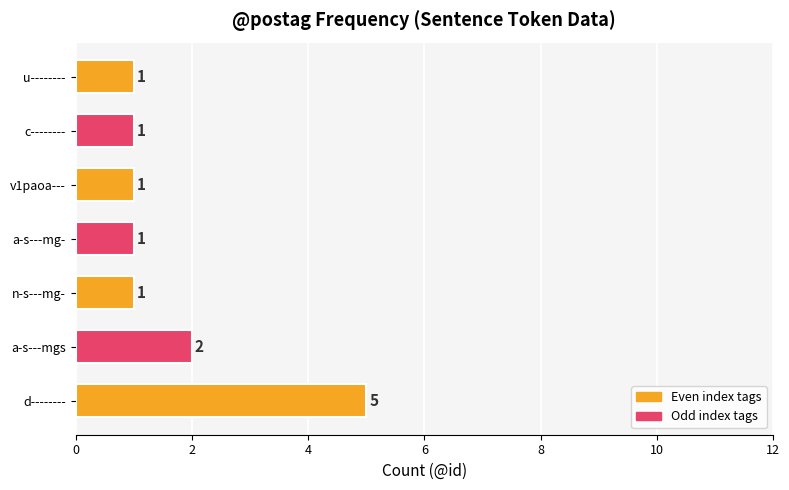

Which has a higher value, n-s---mg- or a-s---mgs?

a-s---mgs